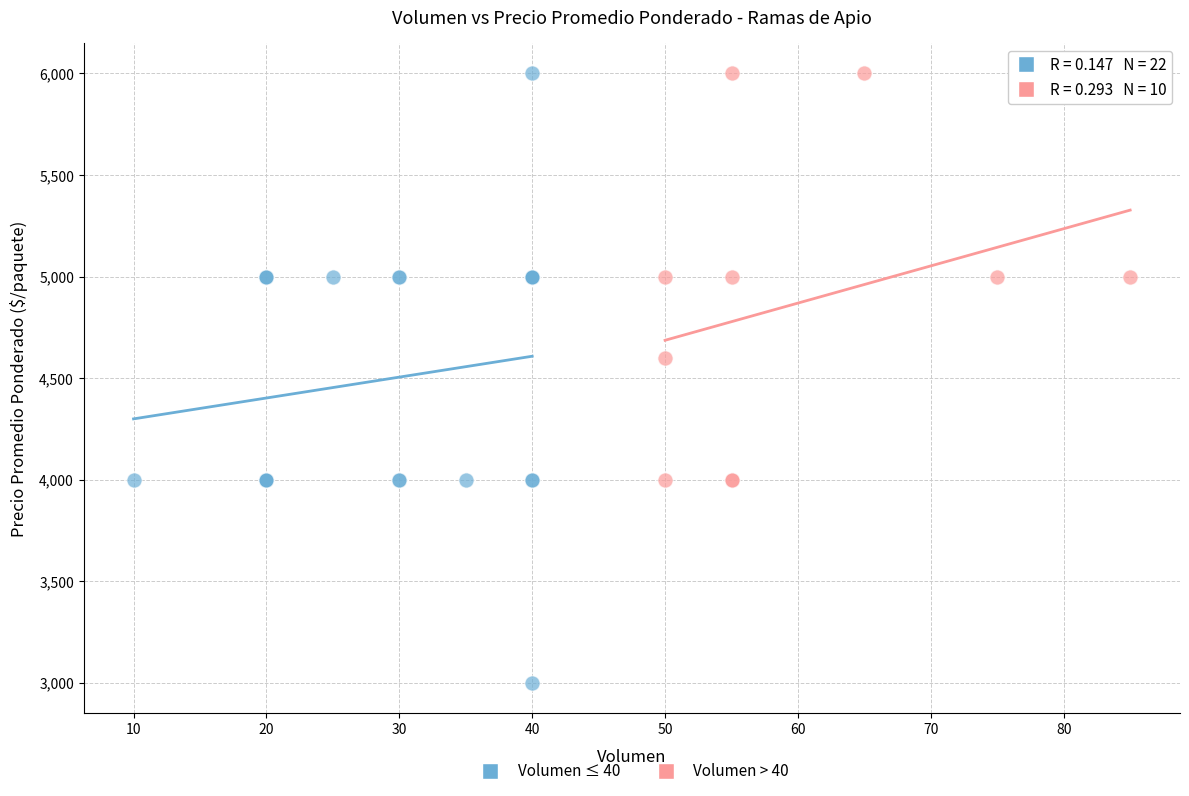

Which series has the widest spread of Y values?

Volumen ≤ 40